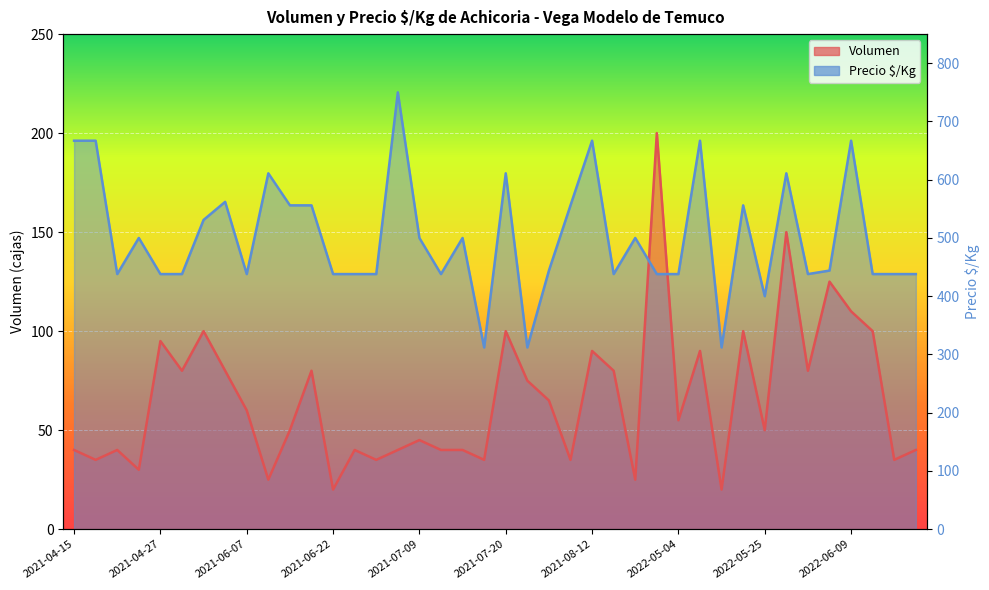

How many lines are shown in the chart?

2